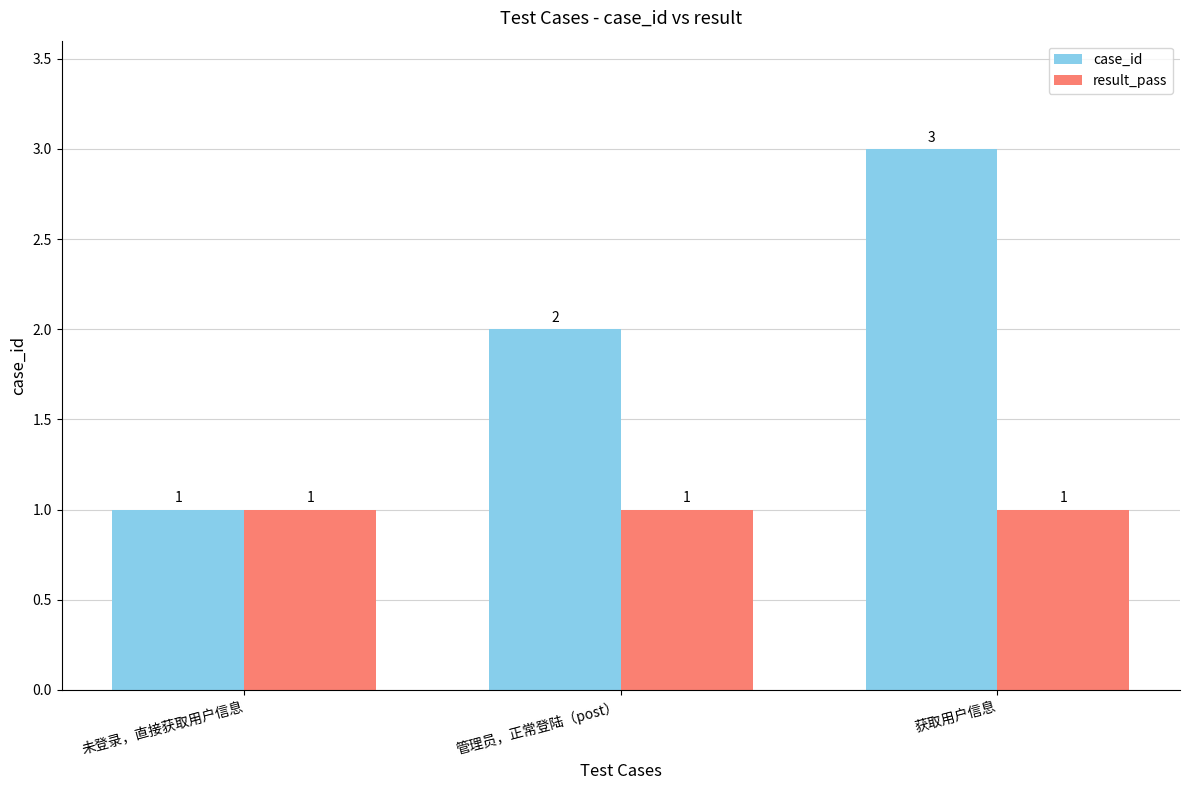

What is the minimum value shown in the chart?

1